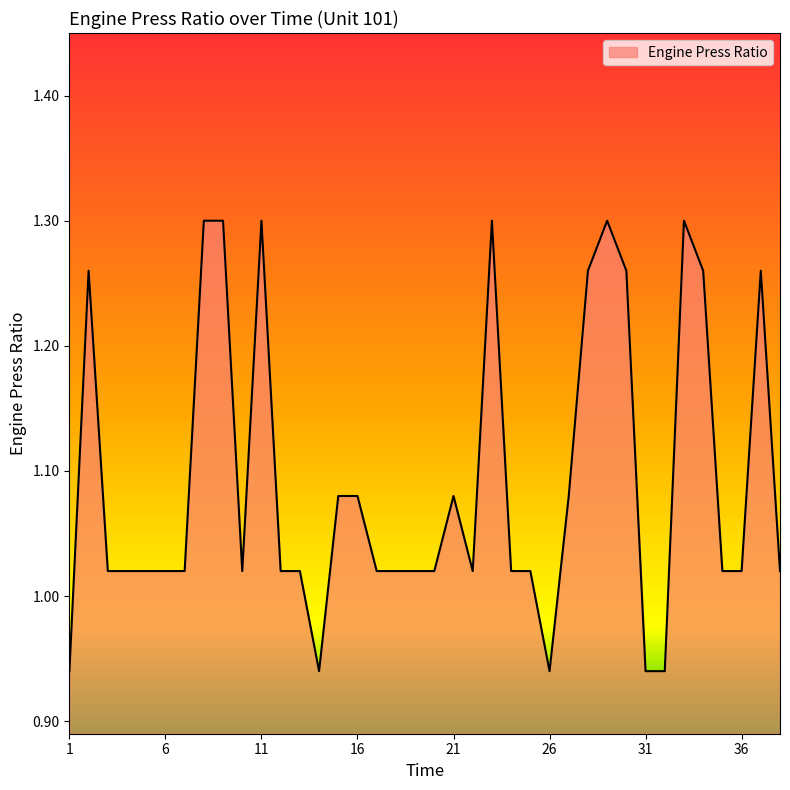

How many lines are shown in the chart?

1